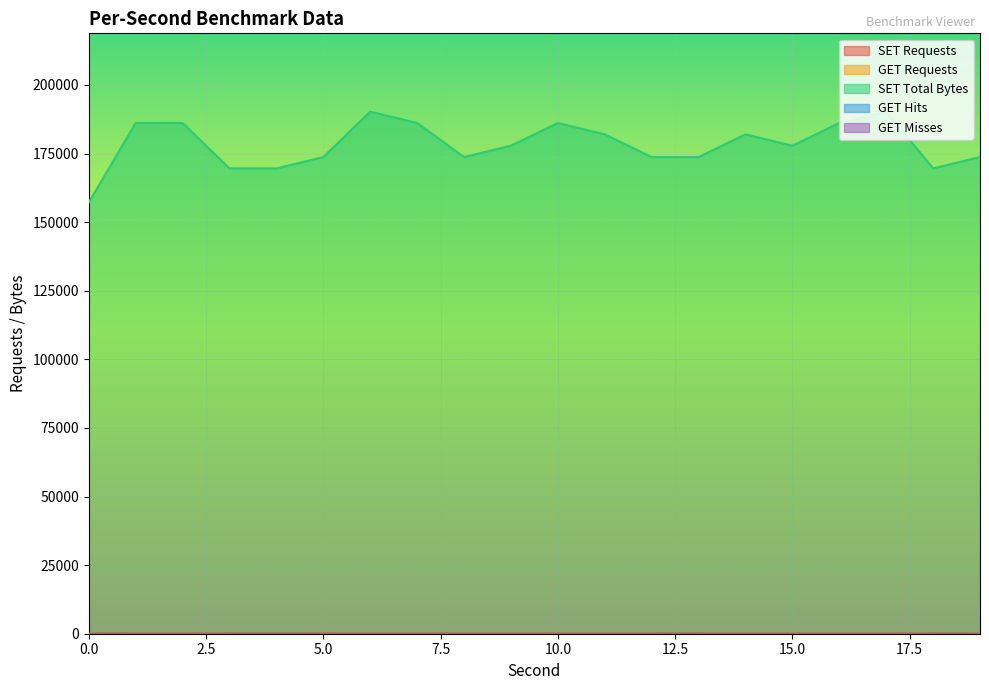

How many interior local peaks does the SET Requests series have?

4